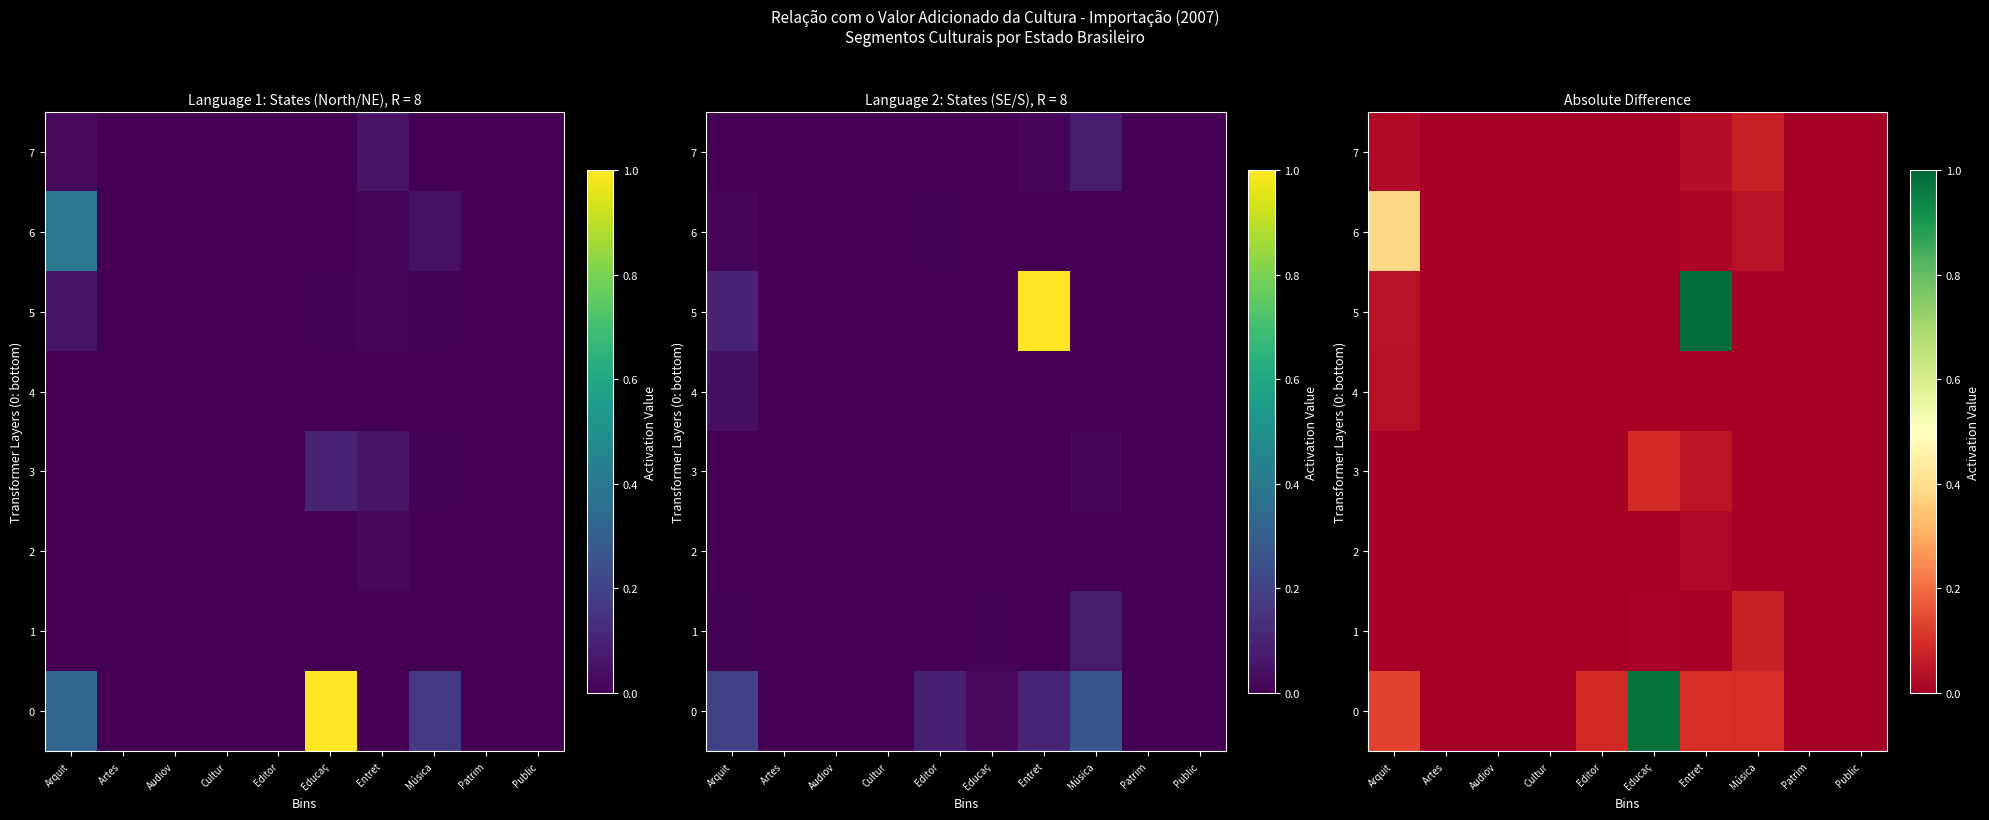

Which category has the lowest value in the 3 series?

Artes